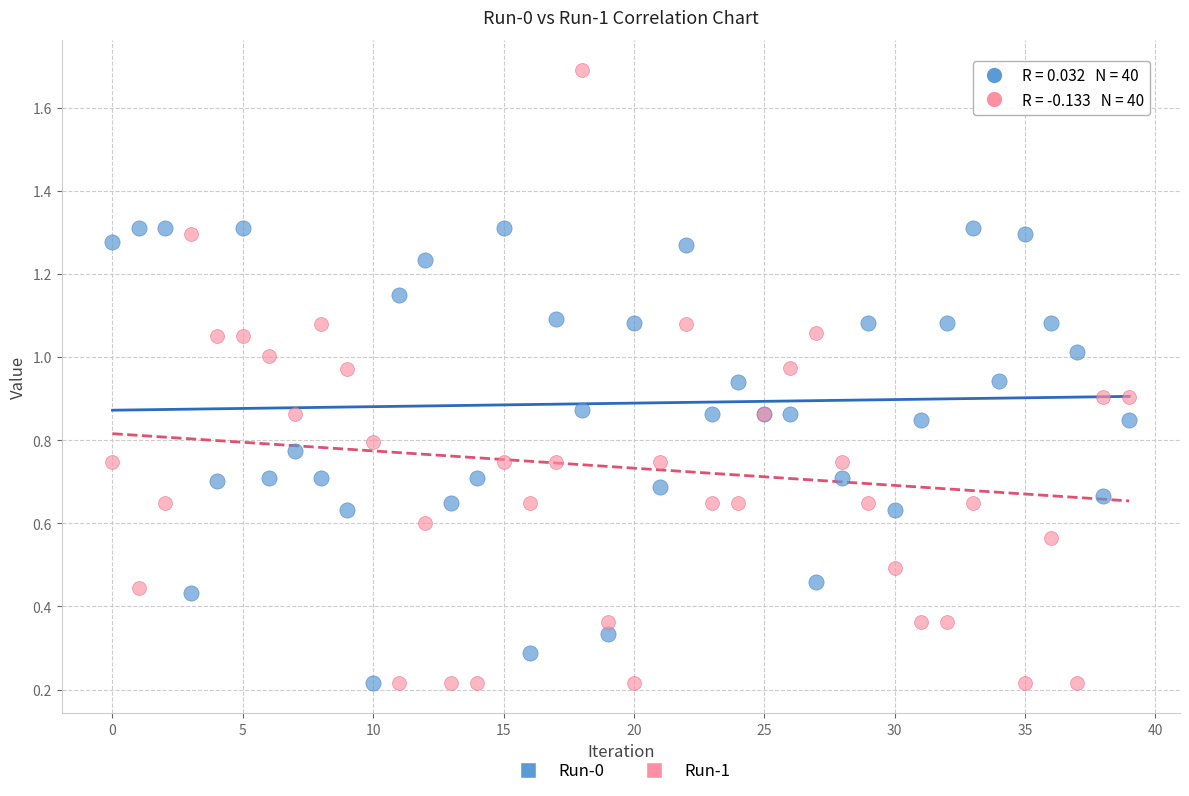

Which series contains the highest Y value?

Run-1